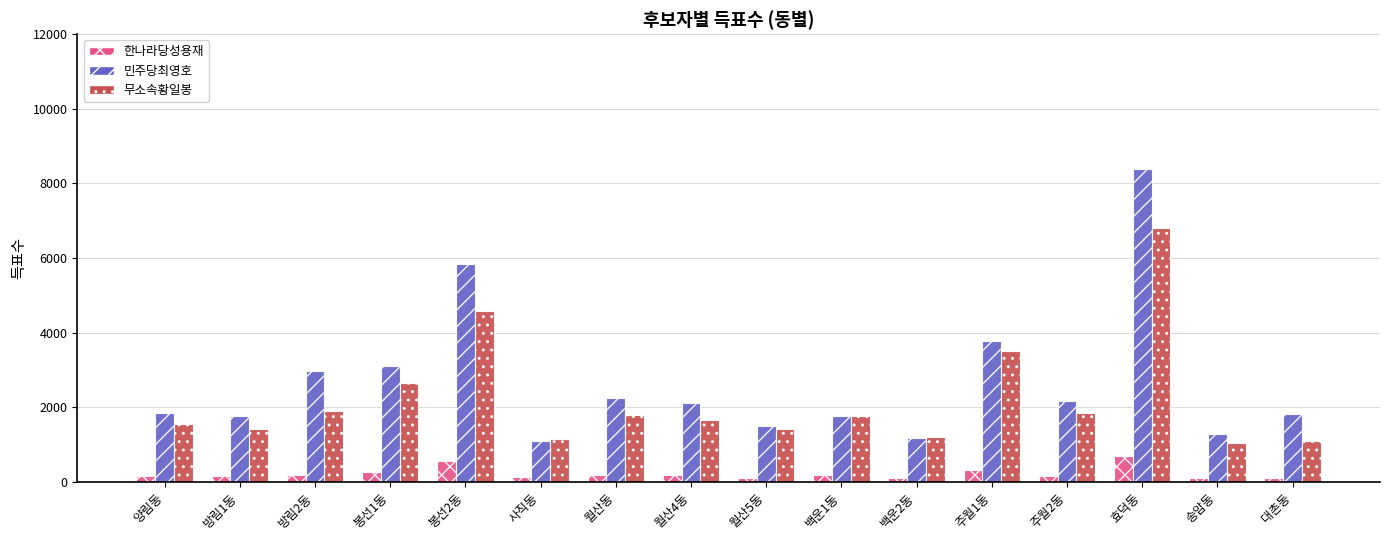

Read the 민주당최영호 value at 송암동.

1287